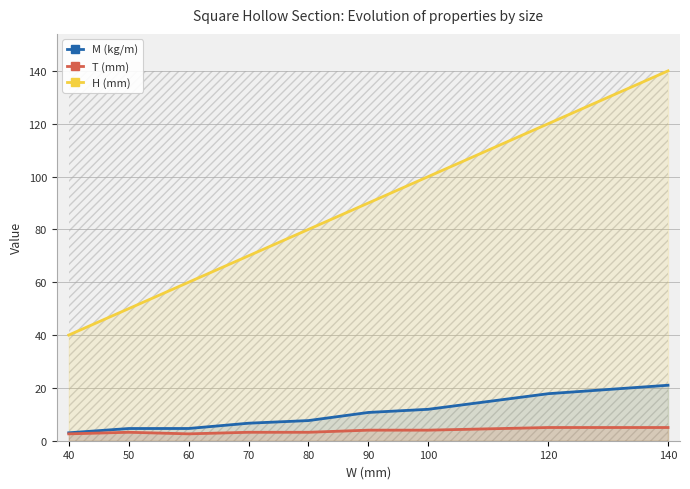

Which label corresponds to the smallest value in the chart?

40